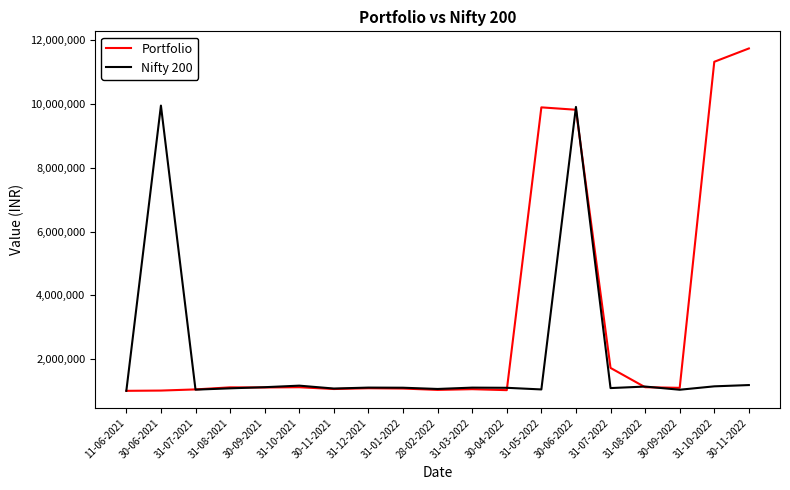

At which category is the sum across all series the highest?

30-06-2022